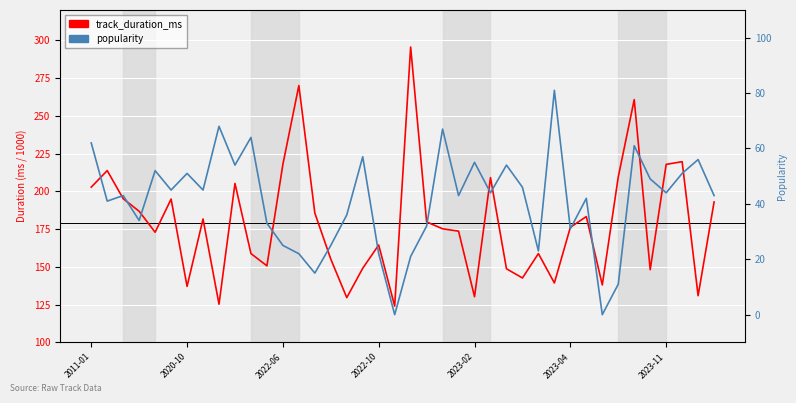

How many data points in track_duration_ms are above 176?

20